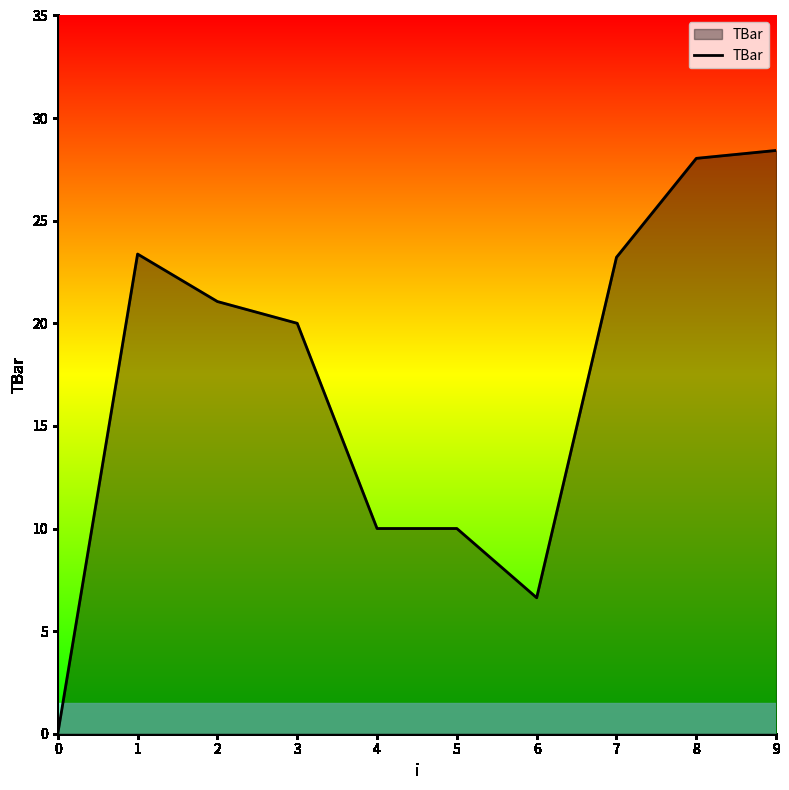

Is it true that the value at 4 is 17.8?

False